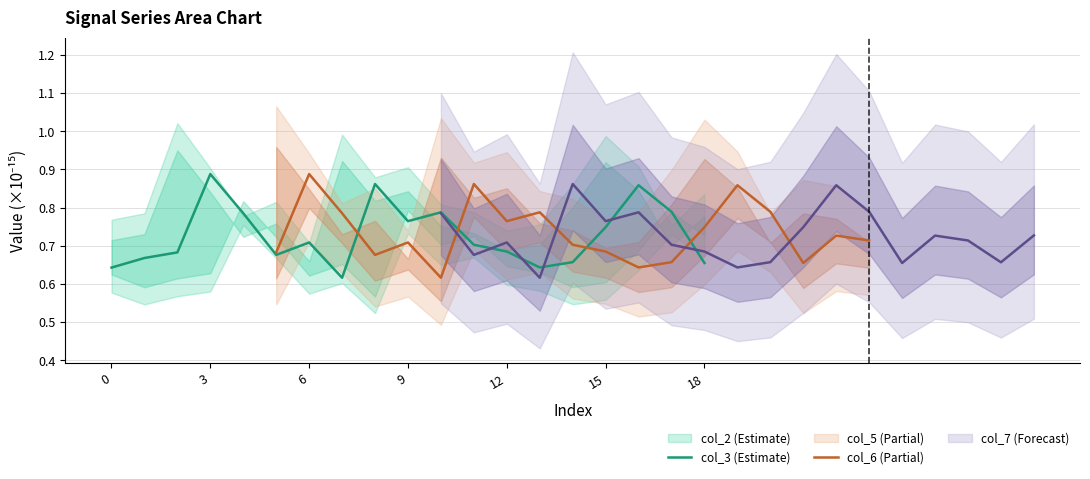

Which series has the largest total across all categories?

col_6